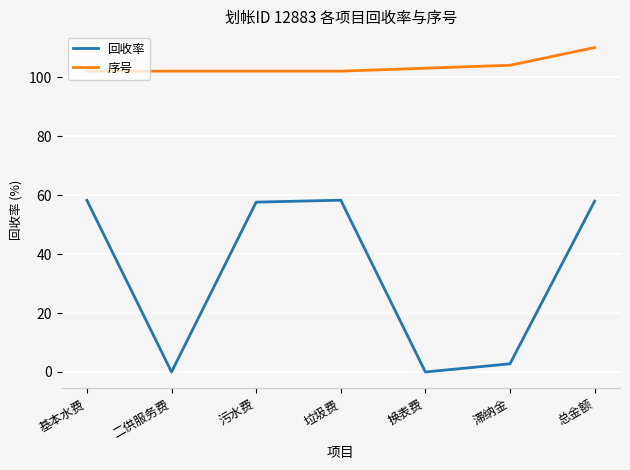

Which category has the highest value in the 序号 series?

总金额